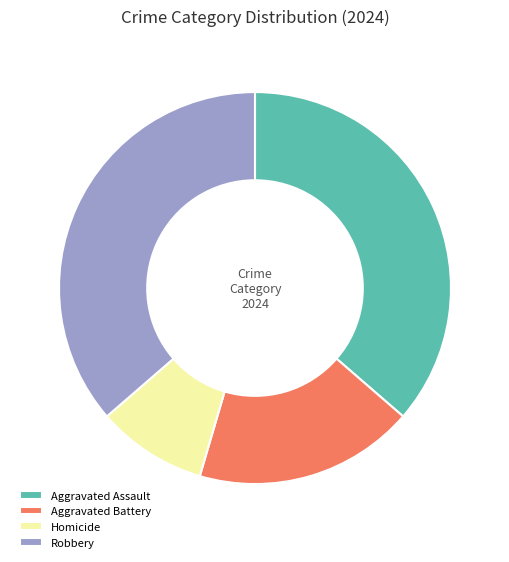

What is the ratio of the value at Robbery to the value at Homicide?

4.0